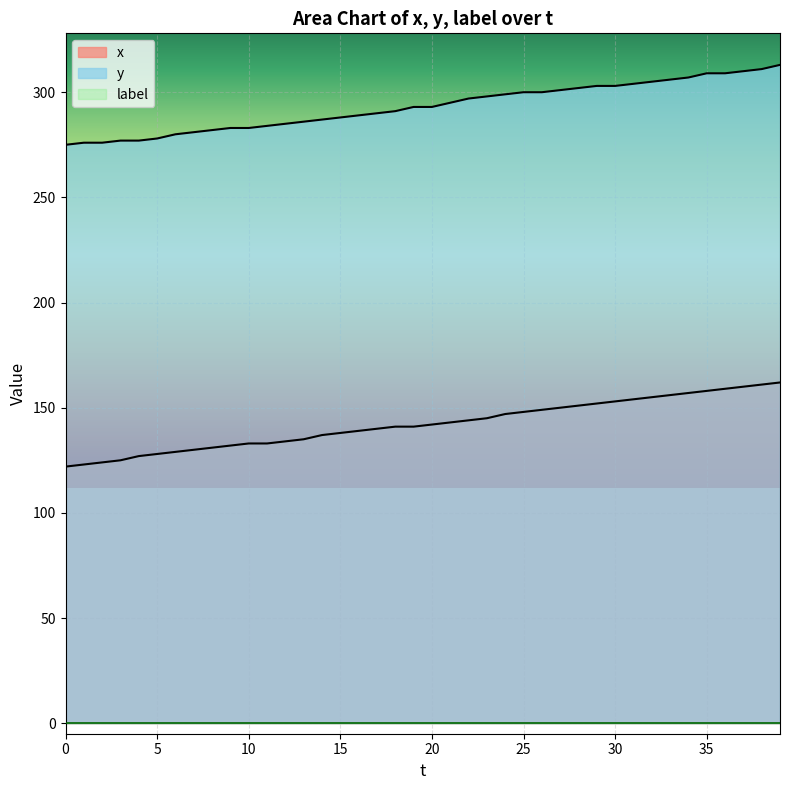

How many lines are shown in the chart?

3